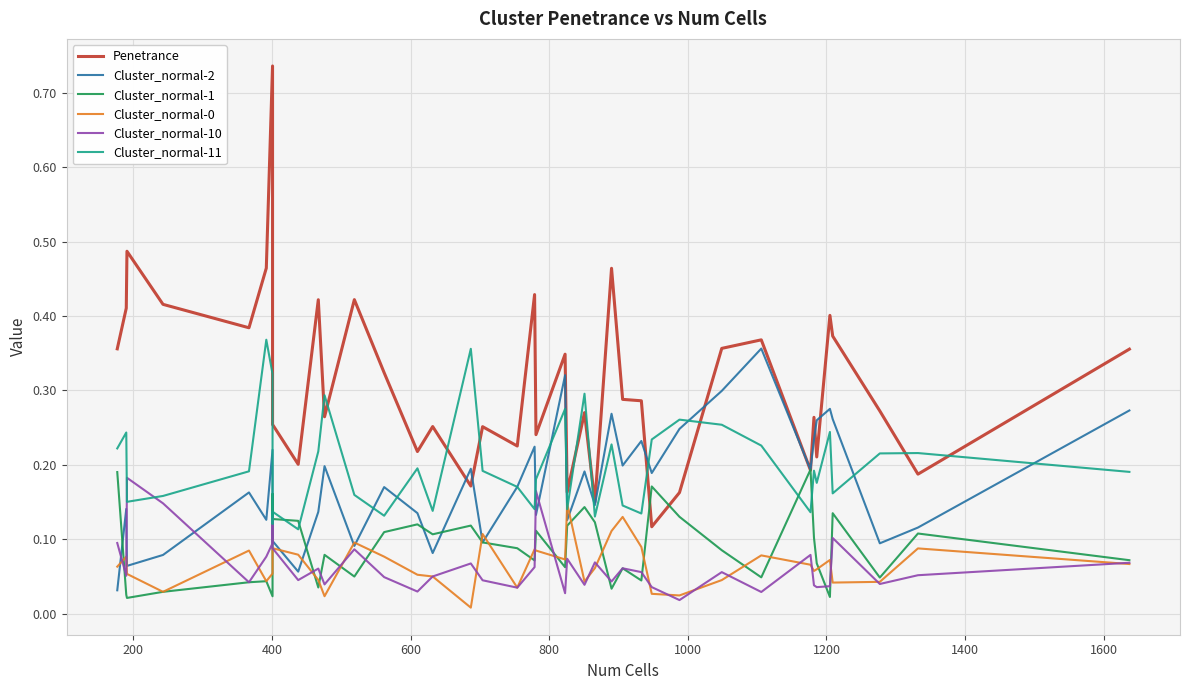

Which series ends up on top after the final intersection of Cluster_normal-11 and Cluster_normal-0?

Cluster_normal-11